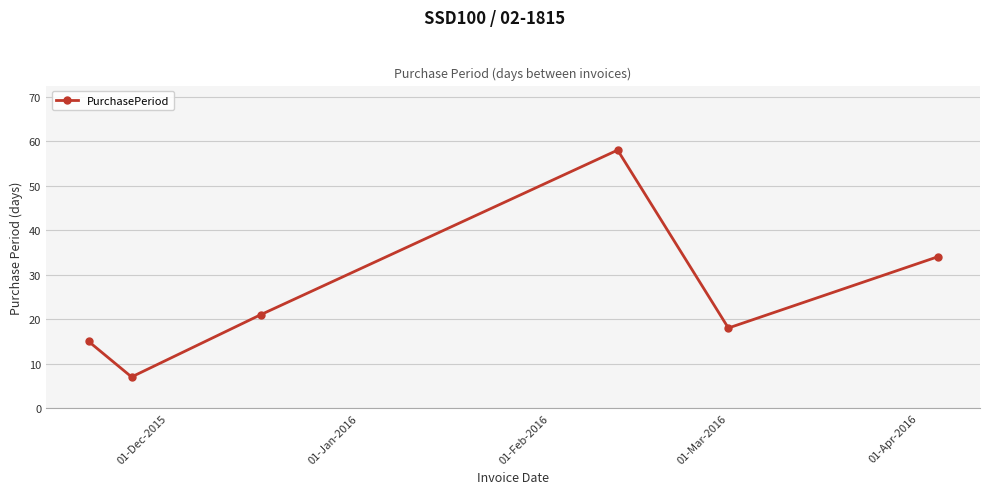

What is the difference between the maximum and minimum values?

51